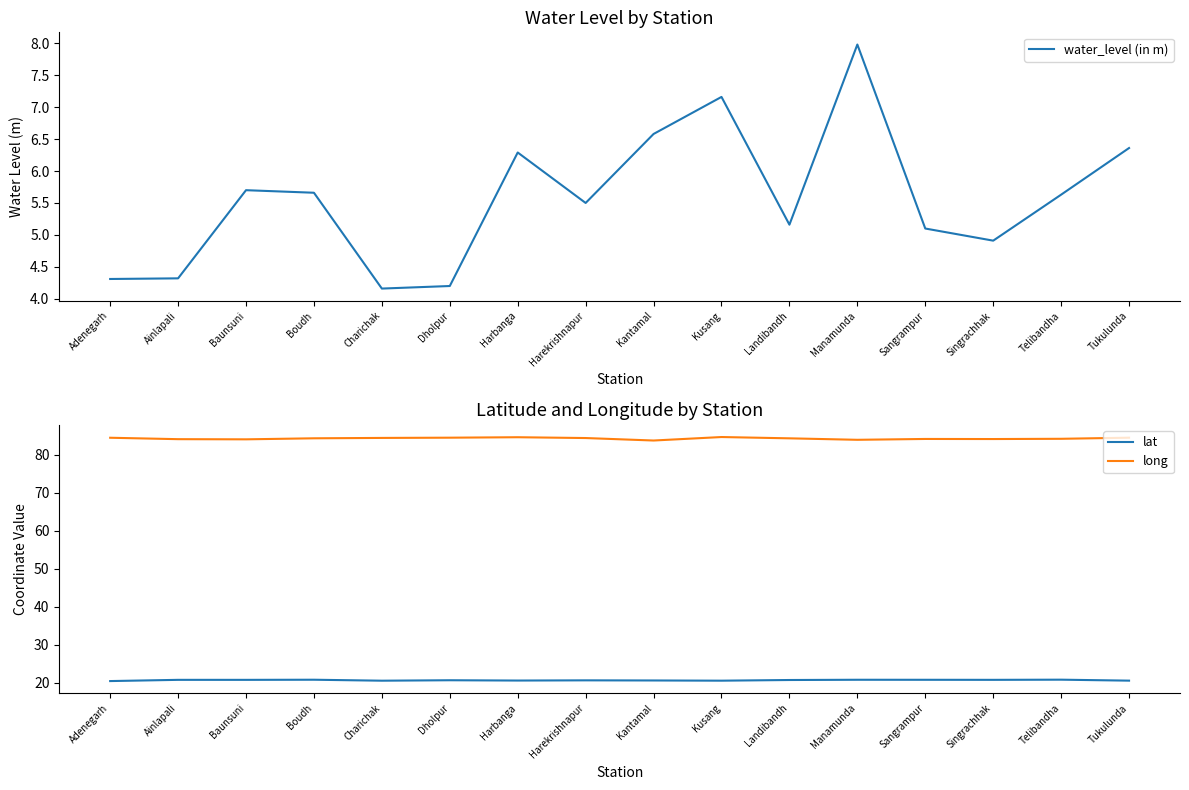

Reading left to right, extract all data points from this chart.

water_level (in m): Adenegarh=4.3	Ainlapali=4.3	Baunsuni=5.7	Boudh=5.7	Charichak=4.2	Dholpur=4.2	Harbanga=6.3	Harekrishnapur=5.5	Kantamal=6.6	Kusang=7.2	Landibandh=5.2	Manamunda=8.0	Sangrampur=5.1	Singrachhak=4.9	Telibandha=5.6	Tukulunda=6.4
lat: Adenegarh=20.5	Ainlapali=20.8	Baunsuni=20.8	Boudh=20.8	Charichak=20.6	Dholpur=20.7	Harbanga=20.6	Harekrishnapur=20.7	Kantamal=20.6	Kusang=20.6	Landibandh=20.8	Manamunda=20.8	Sangrampur=20.8	Singrachhak=20.8	Telibandha=20.9	Tukulunda=20.6
long: Adenegarh=84.5	Ainlapali=84.1	Baunsuni=84.1	Boudh=84.3	Charichak=84.4	Dholpur=84.5	Harbanga=84.6	Harekrishnapur=84.4	Kantamal=83.7	Kusang=84.7	Landibandh=84.3	Manamunda=83.9	Sangrampur=84.2	Singrachhak=84.1	Telibandha=84.2	Tukulunda=84.5